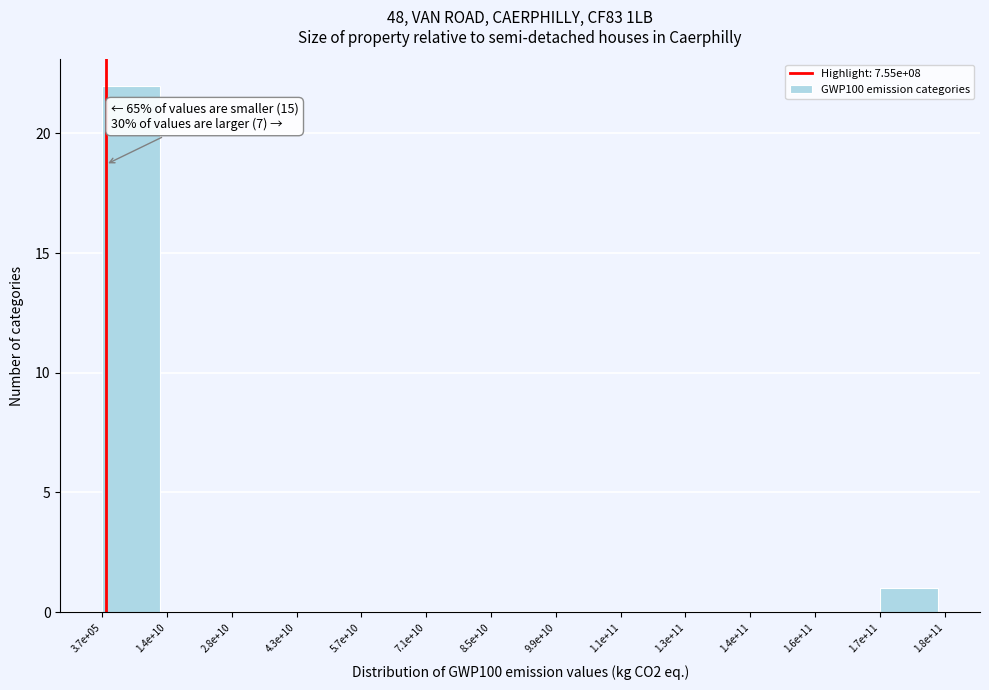

Reading left to right, transcribe all the data shown in this chart.

3.7e+05=22	1.4e+10=0	2.8e+10=0	4.3e+10=0	5.7e+10=0	7.1e+10=0	8.5e+10=0	9.9e+10=0	1.1e+11=0	1.3e+11=0	1.4e+11=0	1.6e+11=0	1.7e+11=1